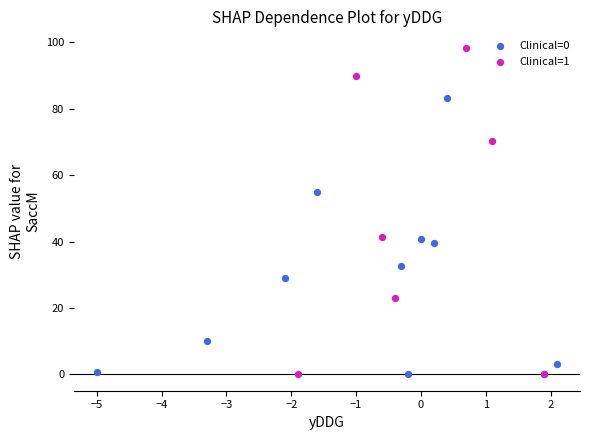

What are all the series names shown in the legend?

Clinical=0, Clinical=1